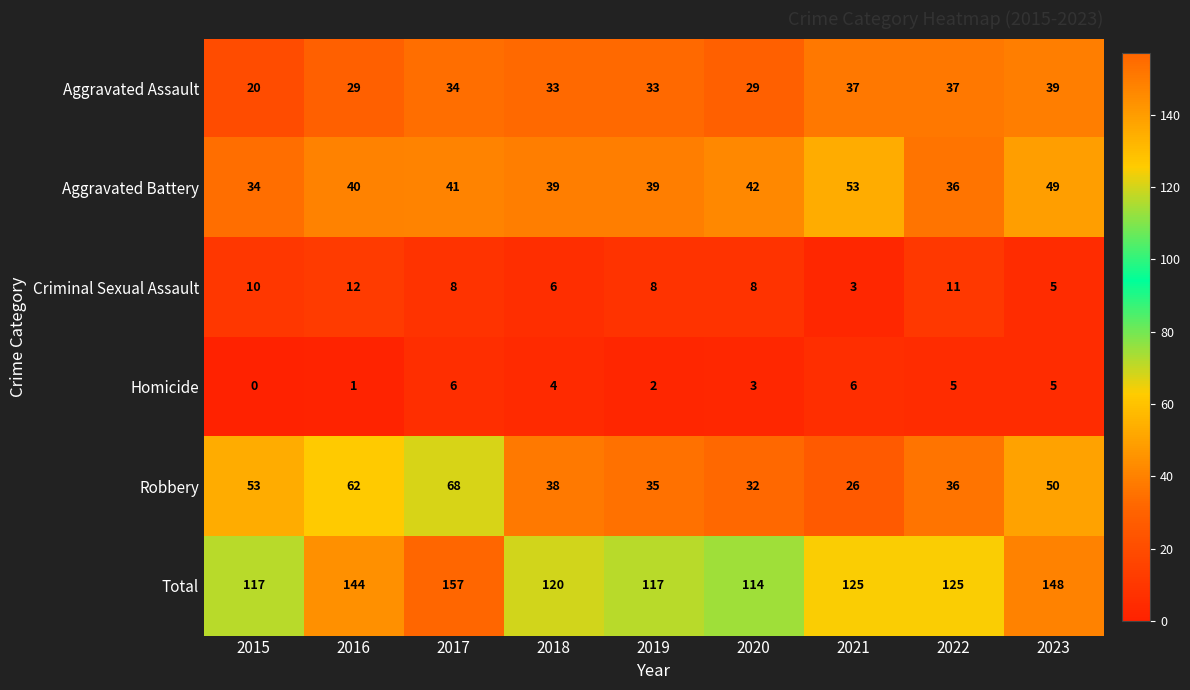

Is it true that Robbery equals 26 at 2021?

True